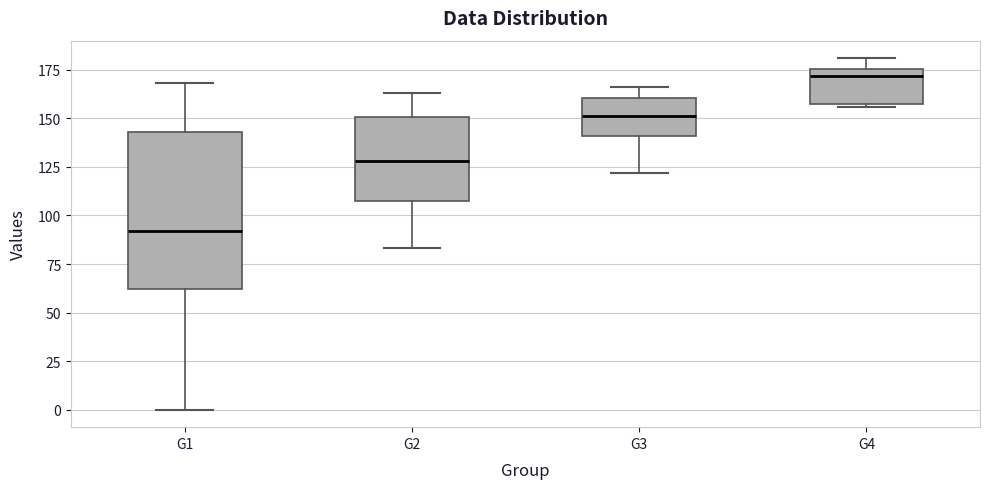

Reading left to right, read every box against the y-axis: the position of its median line, the range the box covers, and the ends of its whiskers. The values are not printed on the chart, so give them approximately, as read against the axis.

G1: median 90, box 60 to 145, whiskers 0 to 170
G2: median 130, box 105 to 150, whiskers 85 to 165
G3: median 150, box 140 to 160, whiskers 120 to 165
G4: median 170, box 160 to 175, whiskers 155 to 180